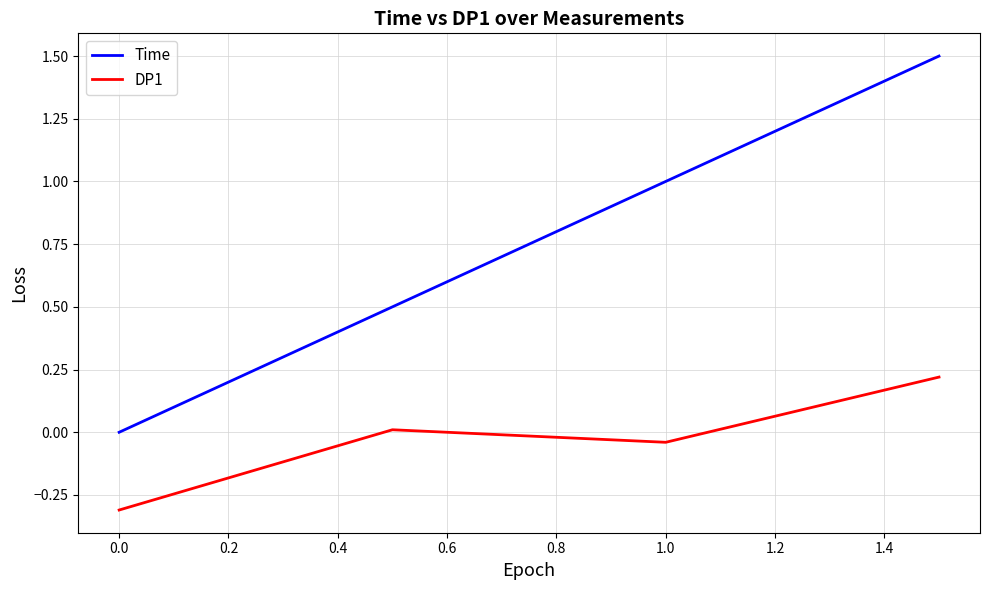

Which series has the widest spread of values?

Time